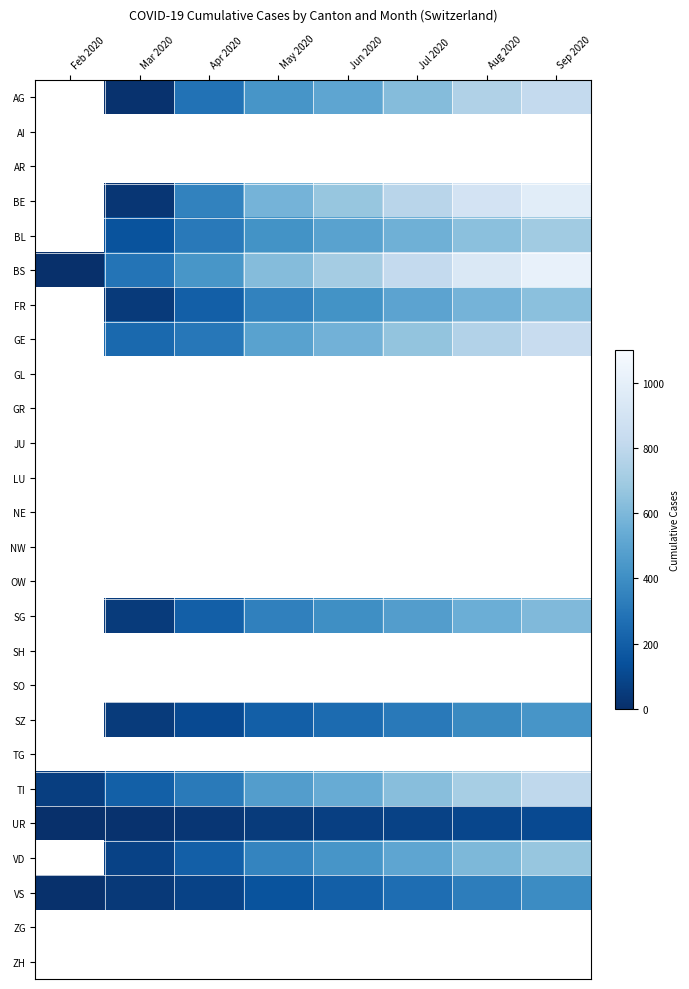

How many data points in SG are above 400?

3